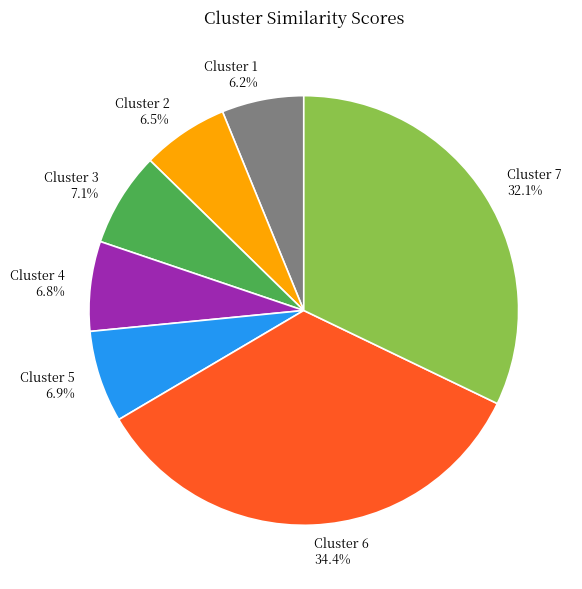

Which category has the biggest portion of the pie?

Cluster 6